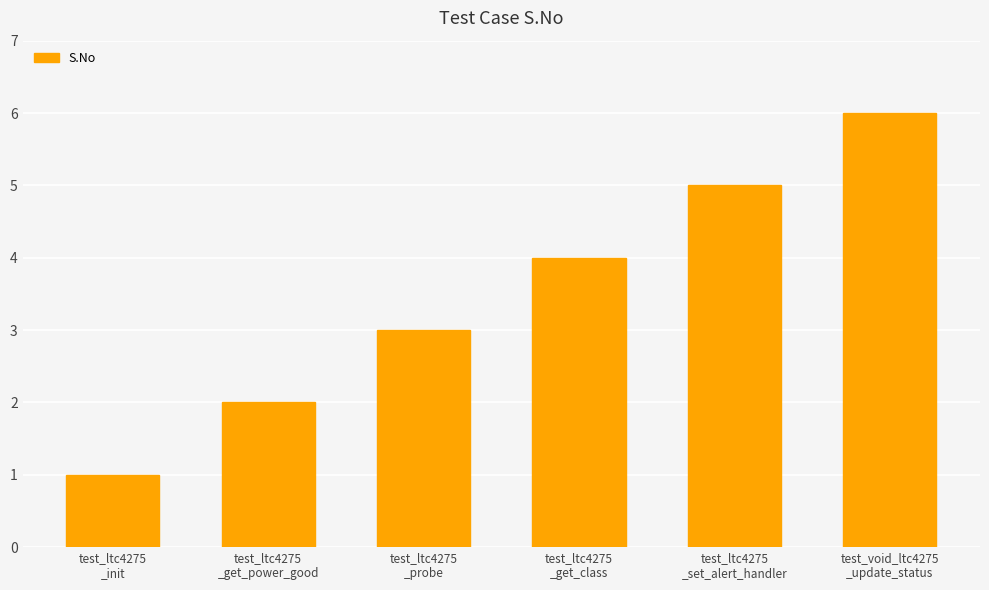

Reading right to left, extract all data points from this chart.

6	5	4	3	2	1